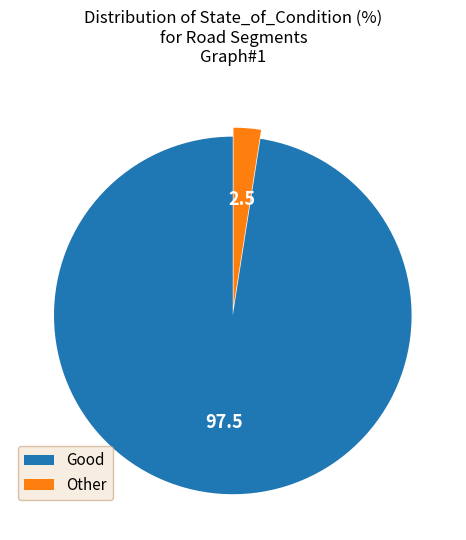

Count the number of slices in the pie.

2